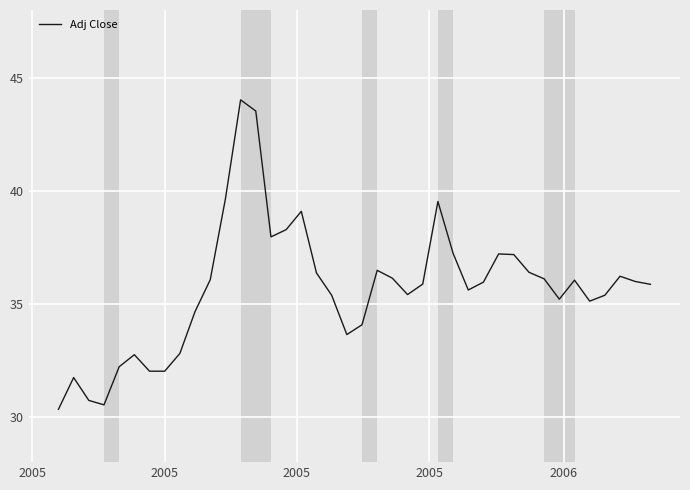

What is the minimum value shown in the chart?

30.3